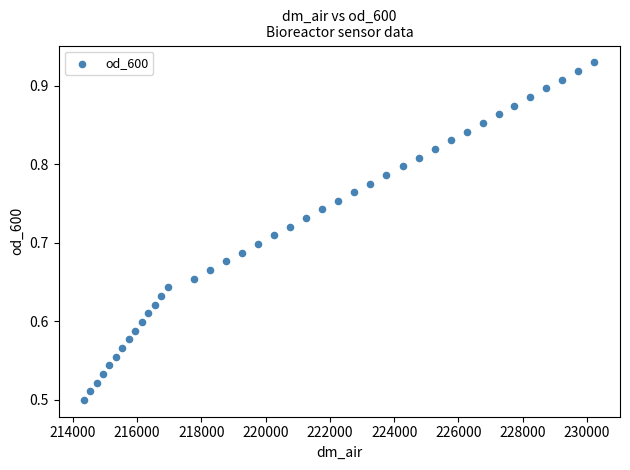

What is the range of Y values (max minus min)?

0.4